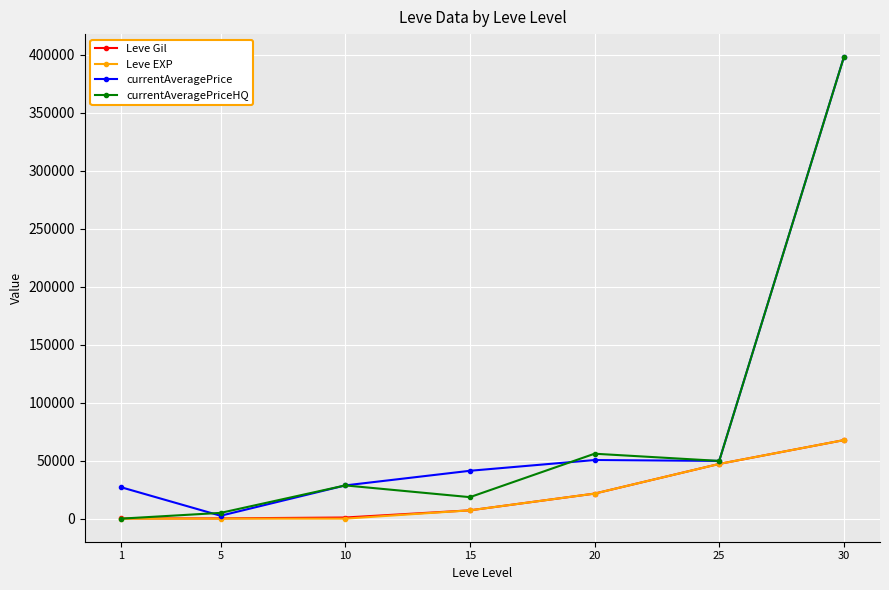

Does the chart have visible grid lines?

Yes